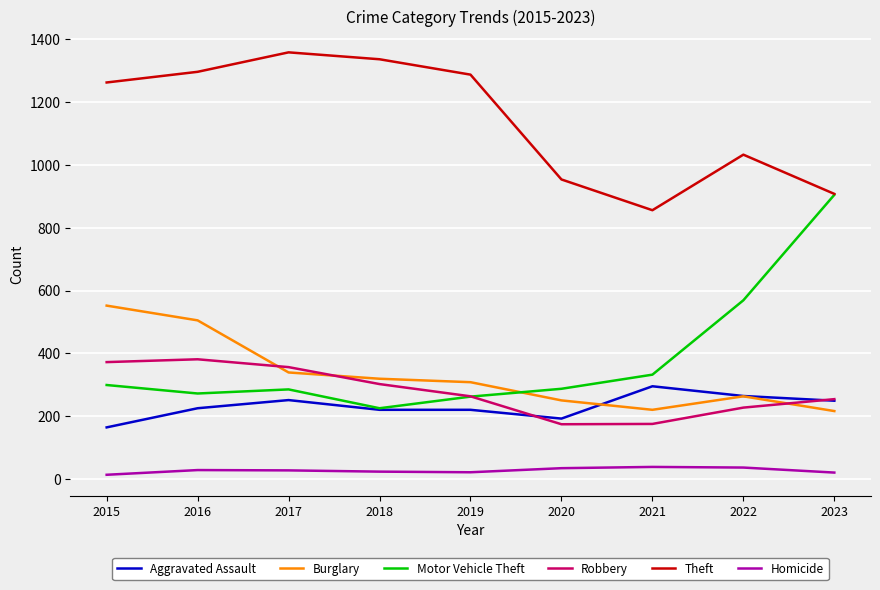

What is the approximate value of Motor Vehicle Theft at 2019, to the nearest 50?

250